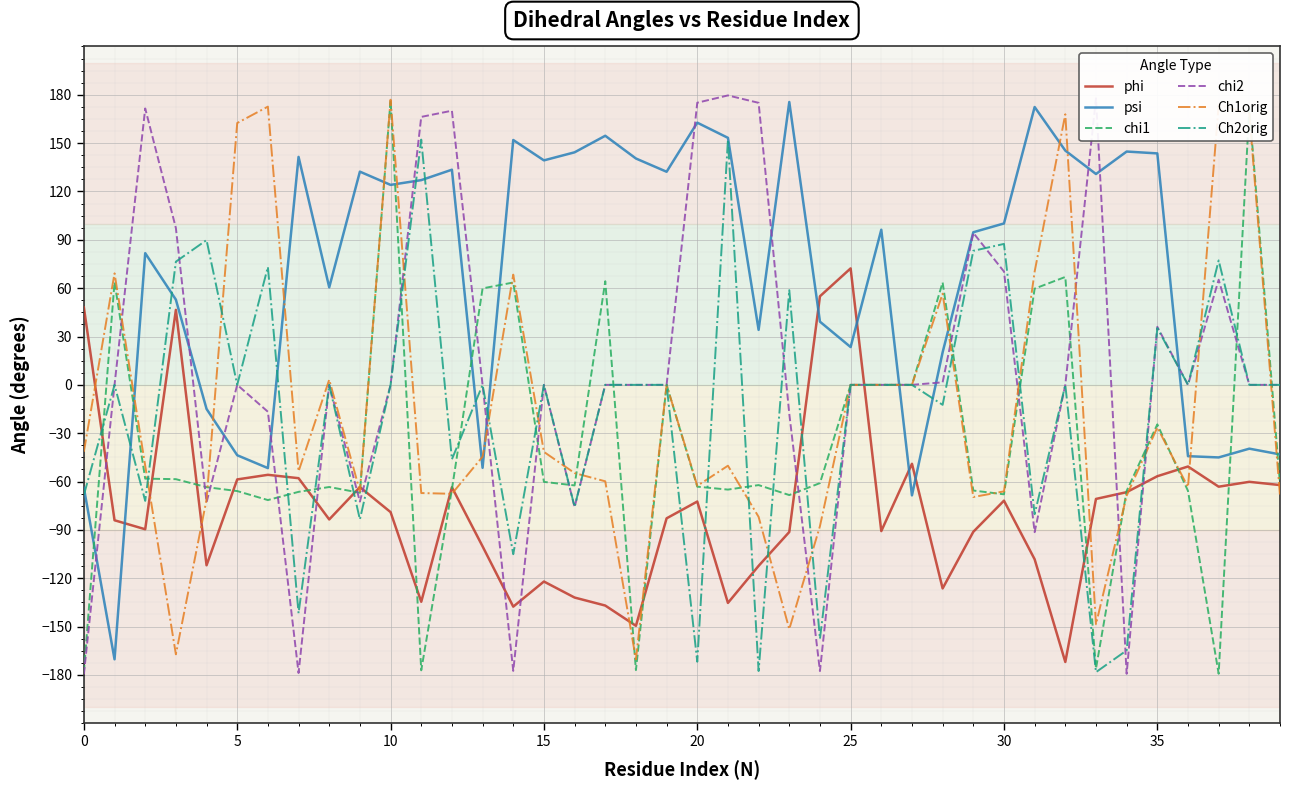

What is the minimum value for Ch1orig?

-170.3